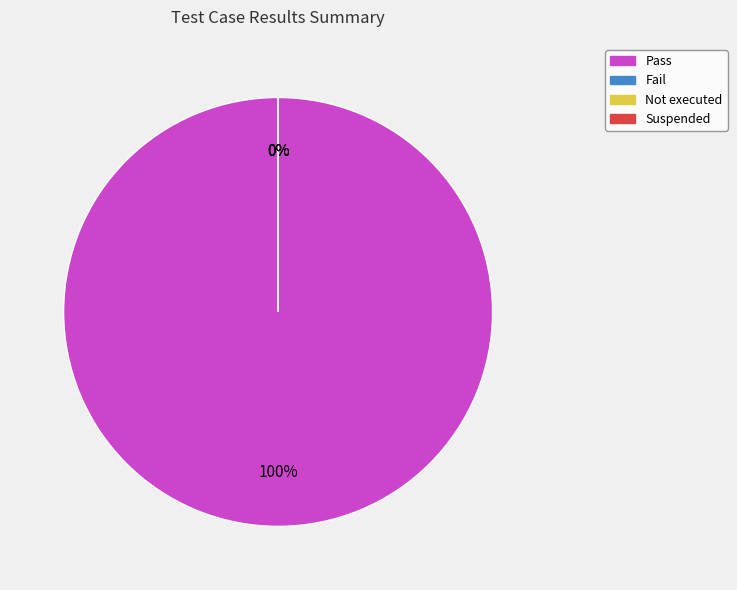

How many slices are in this pie chart?

4